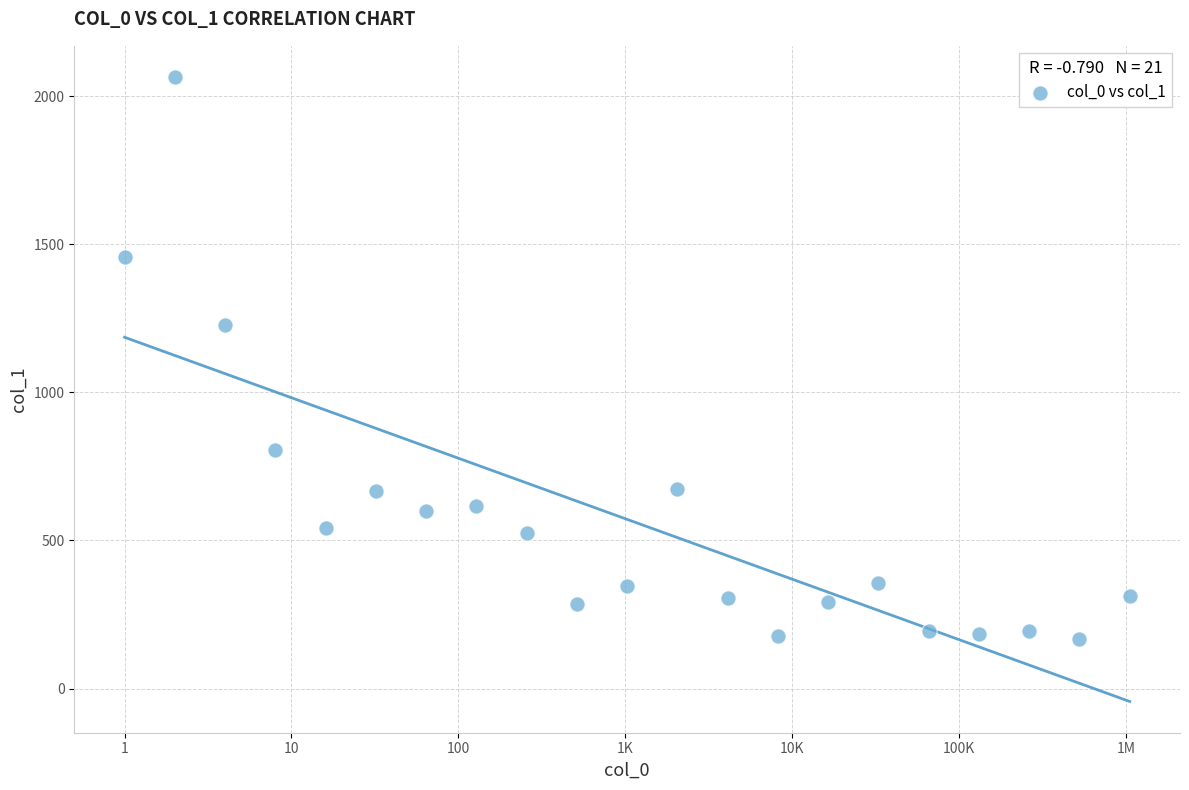

What Y value in the scatter plot is closest to 1116?

1229